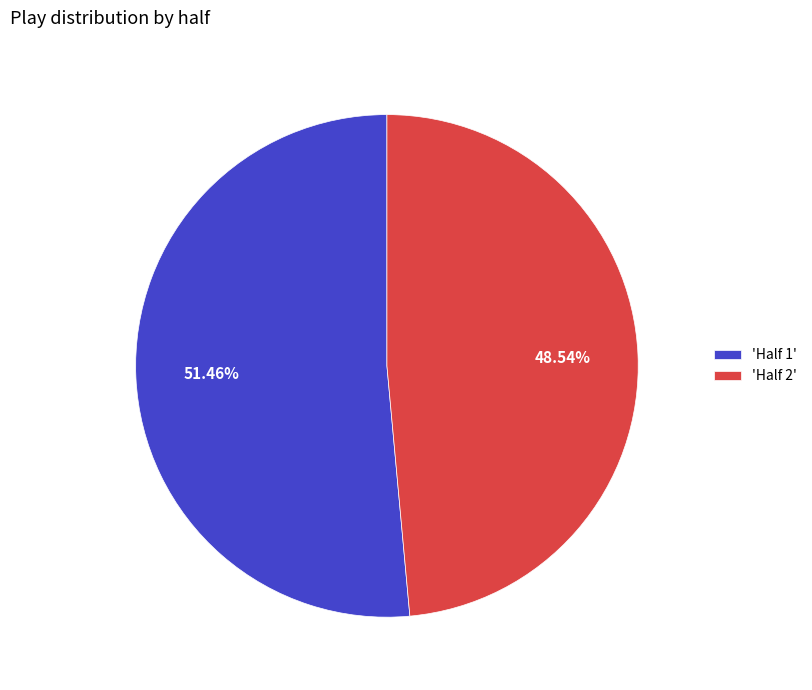

Rank the categories by value from lowest to highest.

'Half 2', 'Half 1'